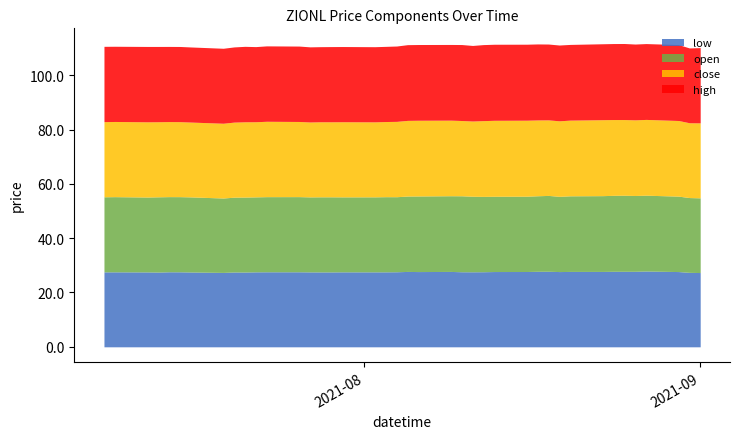

Where is the first local minimum for high?

2021-07-09